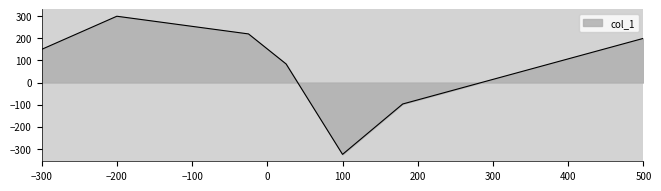

Count the number of data series in this chart.

1